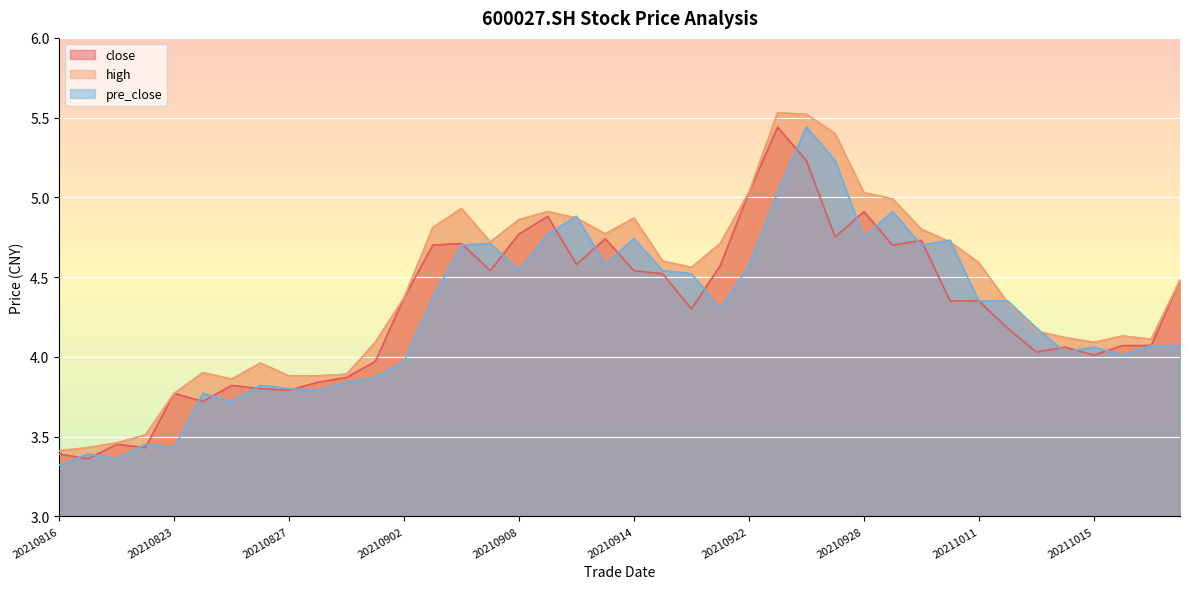

How many series are shown in this chart?

3